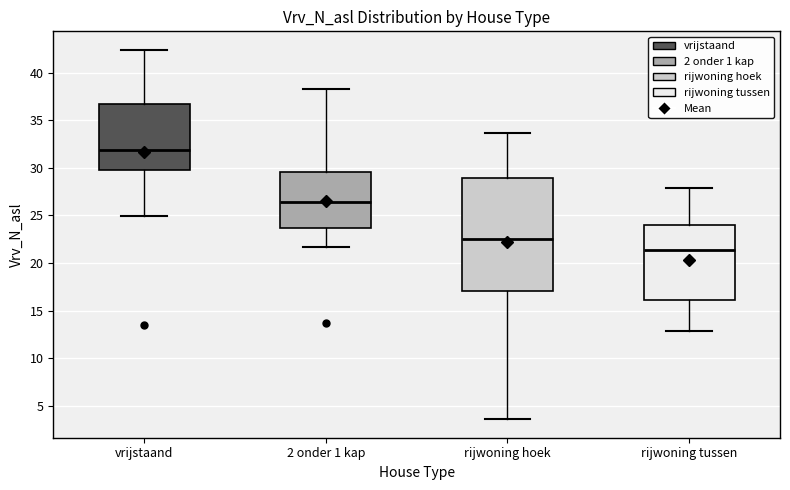

Which box is the tallest, from its lower edge to its upper edge?

rijwoning hoek